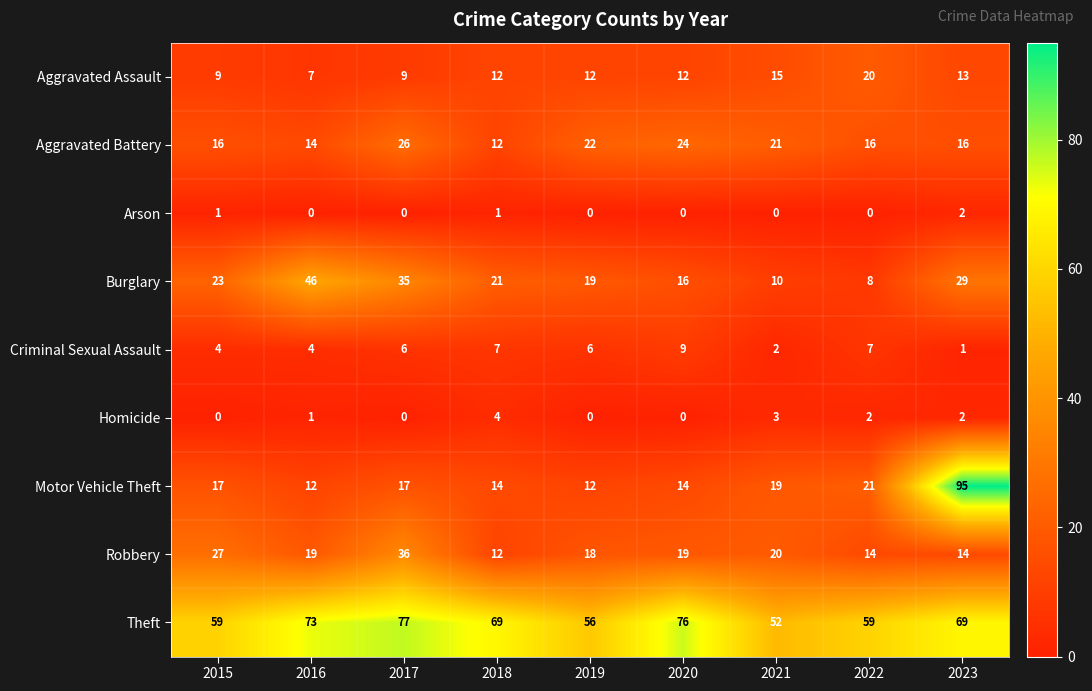

Count the number of categories in the chart.

9